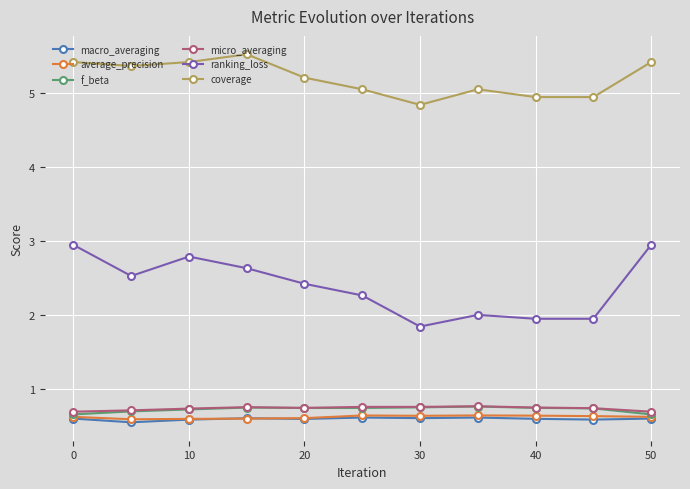

Which series has the largest total across all categories?

coverage